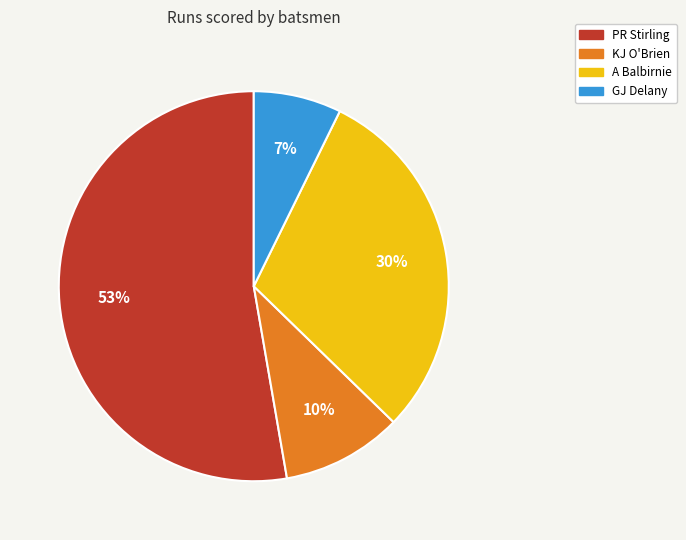

To the nearest percent, what is the average slice percentage?

25%